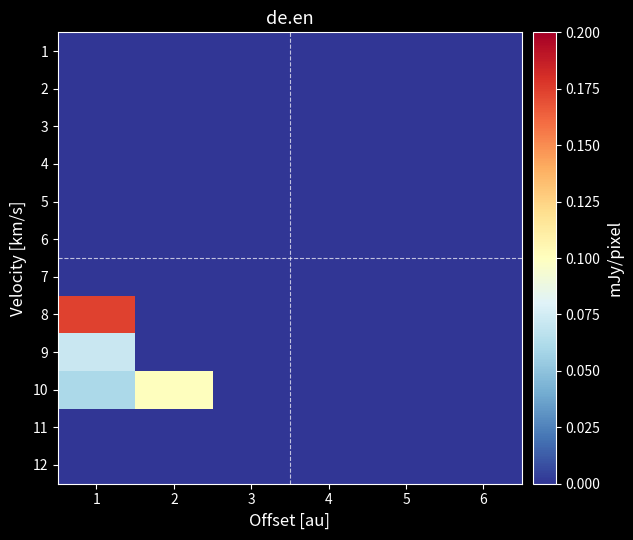

Rank the series at 3 from highest to lowest value.

1, 2, 3, 4, 5, 6, 7, 8, 9, 10, 11, 12